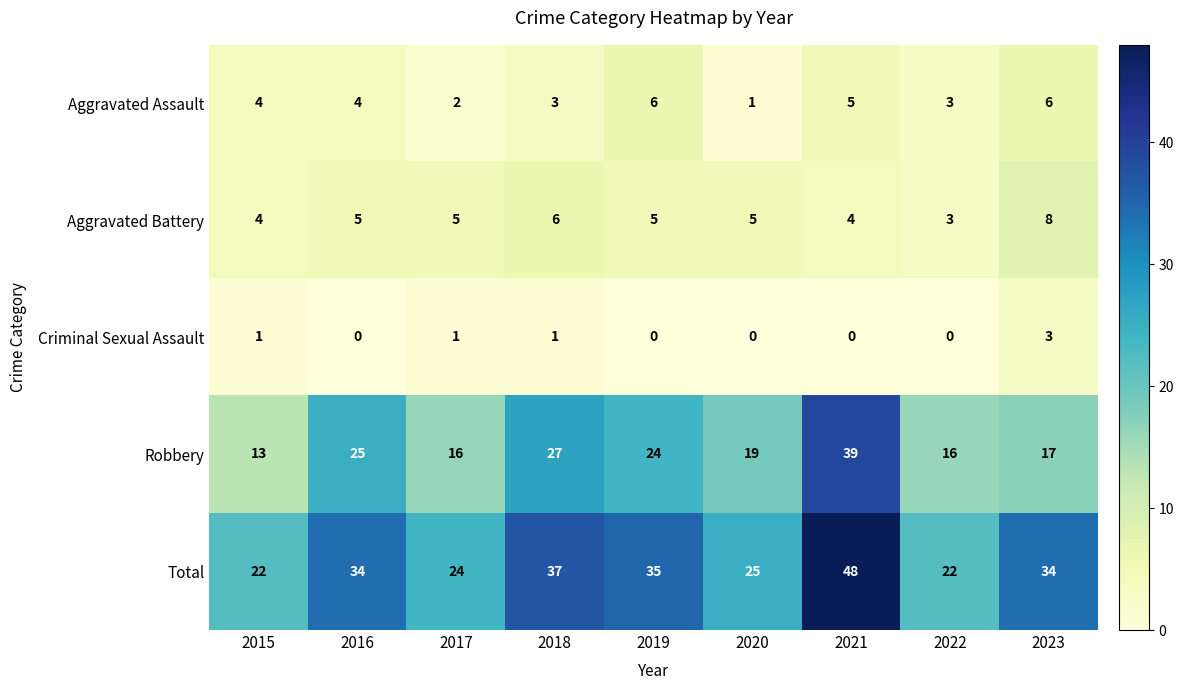

What is the spread (max minus min) of values at 2019?

35